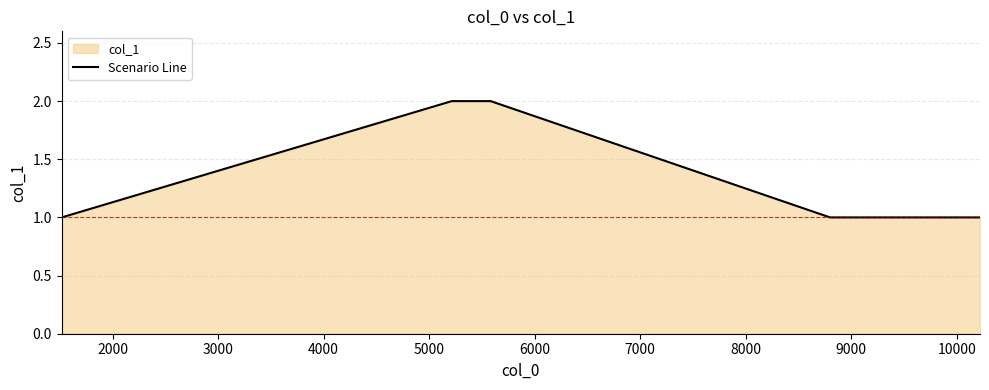

What is the sum of all values?

9